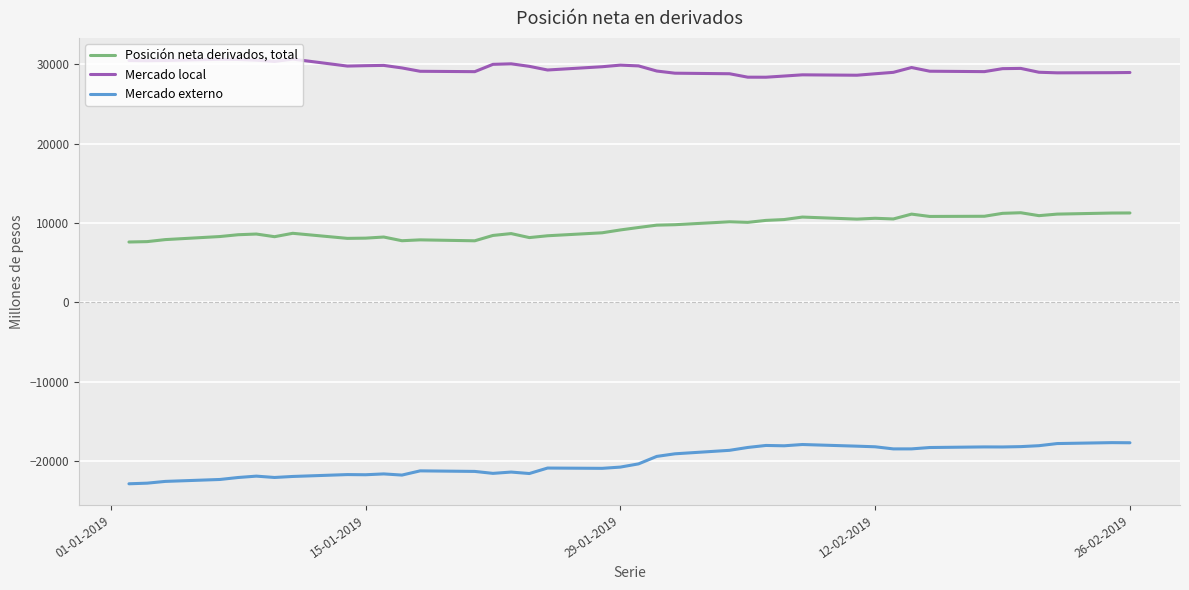

What is the smallest value displayed?

-22888